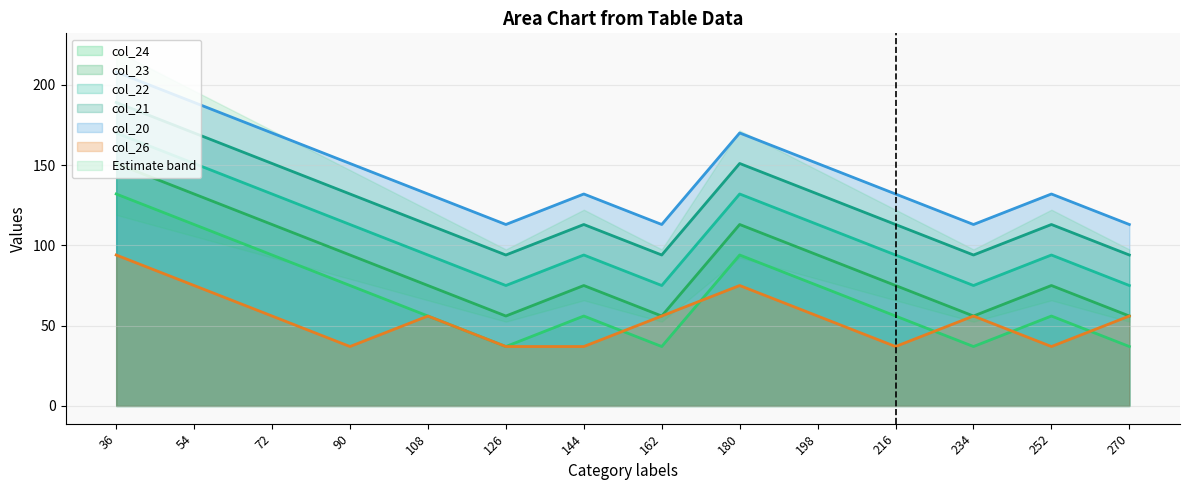

What is the total value across all series at 180?

735